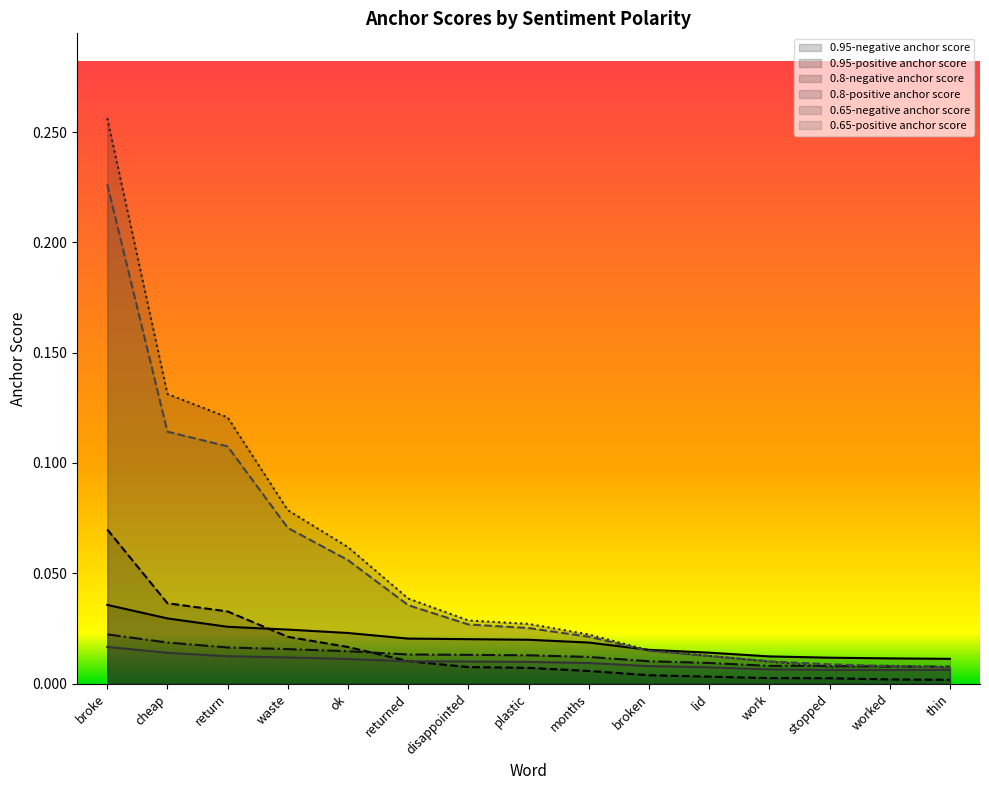

Reading left to right, transcribe all the data shown in this chart.

0.95-negative anchor score: 0.0	0.0	0.0	0.0	0.0	0.0	0.0	0.0	0.0	0.0	0.0	0.0	0.0	0.0	0.0
0.95-positive anchor score: 0.1	0.0	0.0	0.0	0.0	0.0	0.0	0.0	0.0	0.0	0.0	0.0	0.0	0.0	0.0
0.8-negative anchor score: 0.0	0.0	0.0	0.0	0.0	0.0	0.0	0.0	0.0	0.0	0.0	0.0	0.0	0.0	0.0
0.8-positive anchor score: 0.3	0.1	0.1	0.1	0.1	0.0	0.0	0.0	0.0	0.0	0.0	0.0	0.0	0.0	0.0
0.65-negative anchor score: 0.0	0.0	0.0	0.0	0.0	0.0	0.0	0.0	0.0	0.0	0.0	0.0	0.0	0.0	0.0
0.65-positive anchor score: 0.2	0.1	0.1	0.1	0.1	0.0	0.0	0.0	0.0	0.0	0.0	0.0	0.0	0.0	0.0